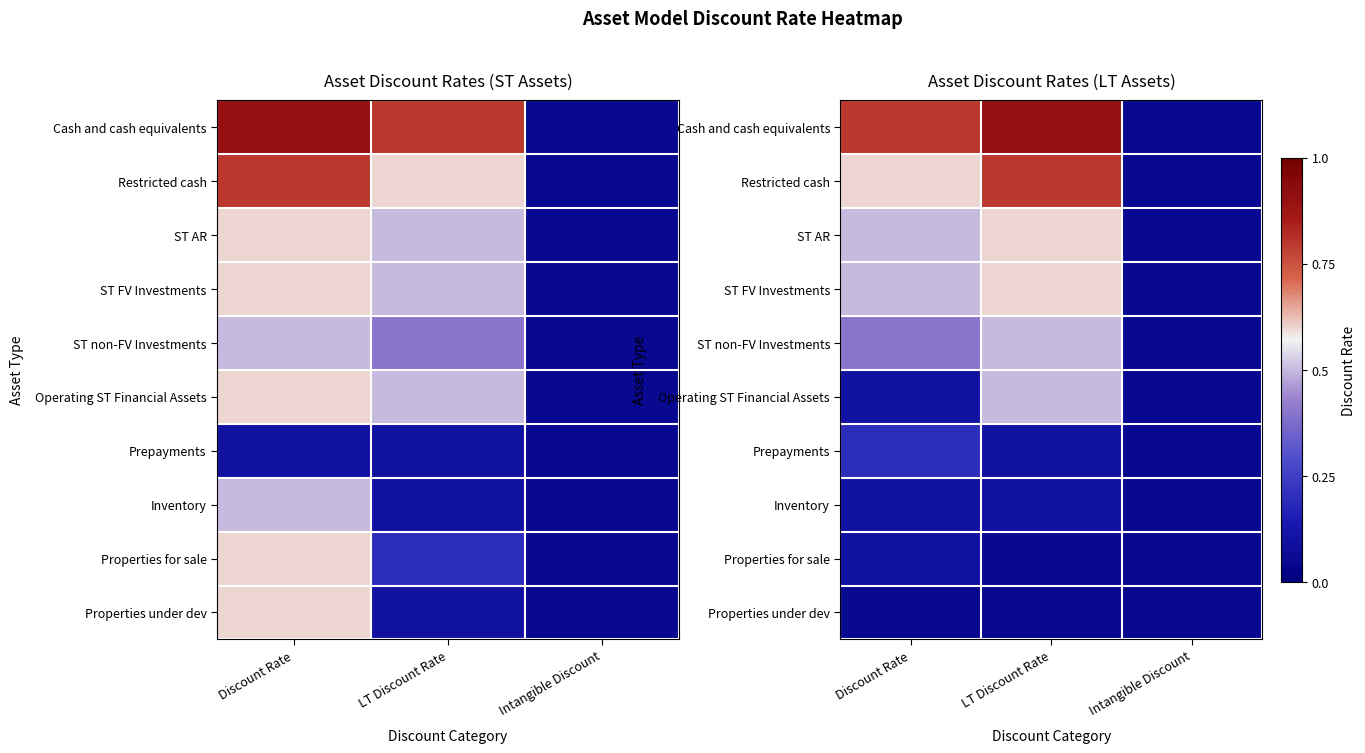

Between Intangible Discount and LT Discount Rate, which is larger?

LT Discount Rate